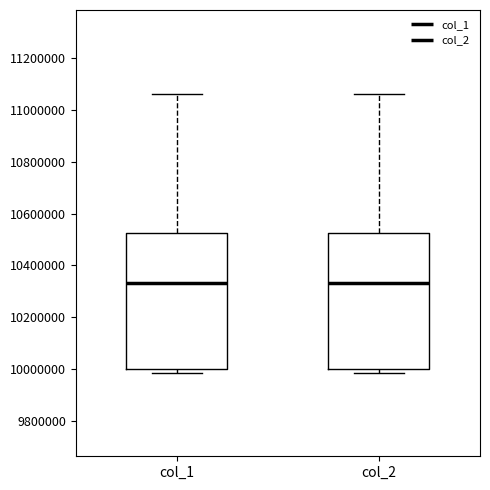

Reading left to right, transcribe this box plot: for each box, give where its median line is, the range the box spans, and where its two whiskers end, as read against the y-axis. The values are not printed on the chart, so give them approximately, as read against the axis.

col_1: median 10340000, box 10000000 to 10520000, whiskers 9980000 to 11060000
col_2: median 10340000, box 10000000 to 10520000, whiskers 9980000 to 11060000